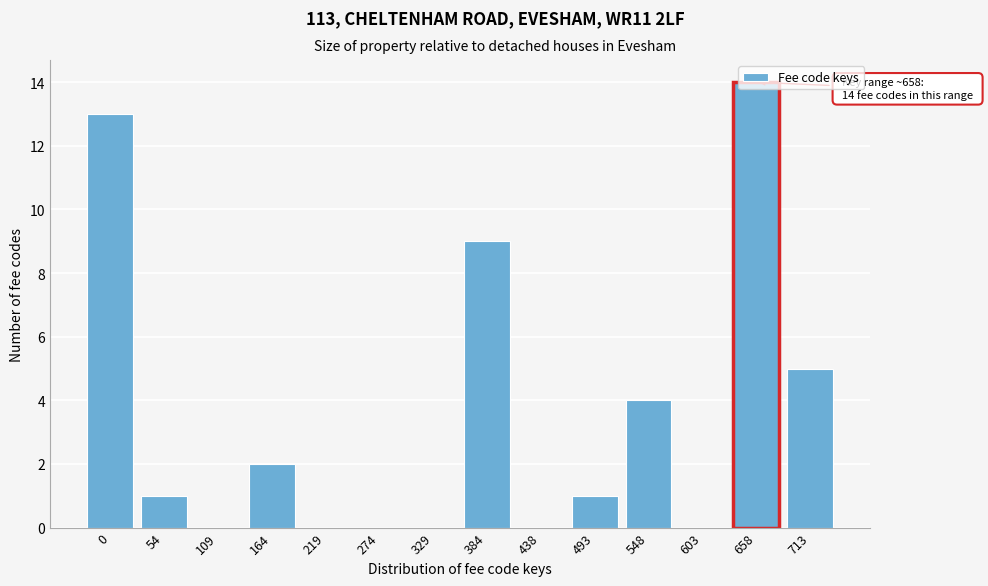

Between 658 and 54, which is larger?

658